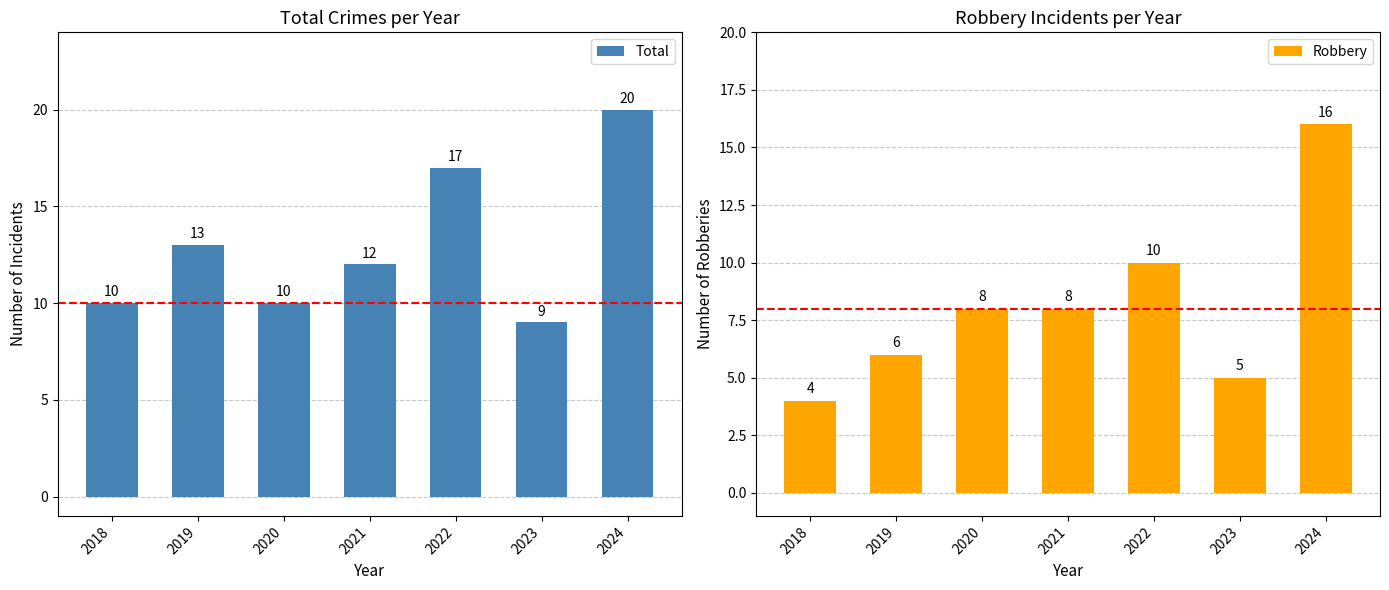

What is the maximum value for Total?

20